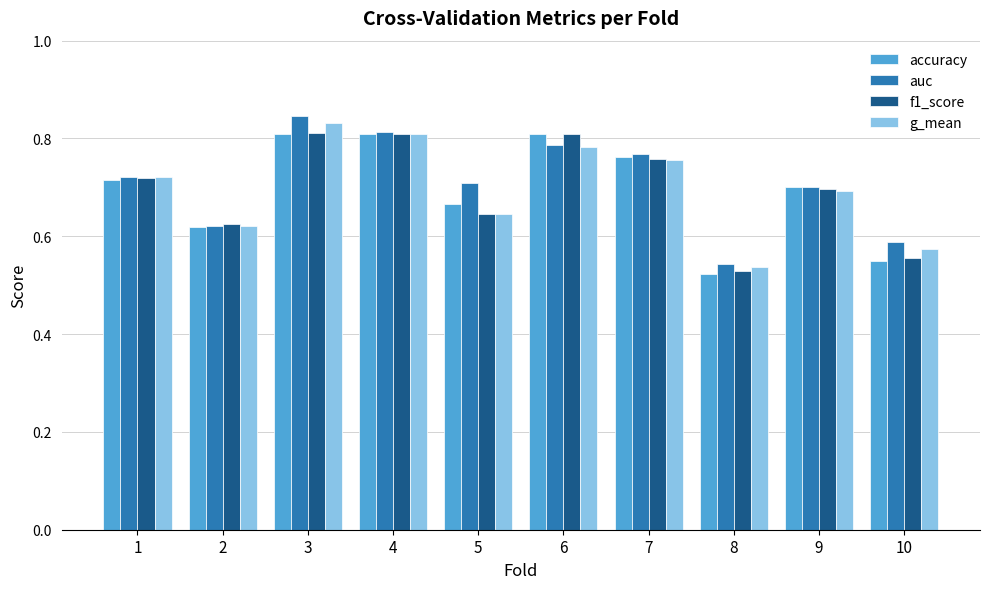

At which label is accuracy closest to 0?

8